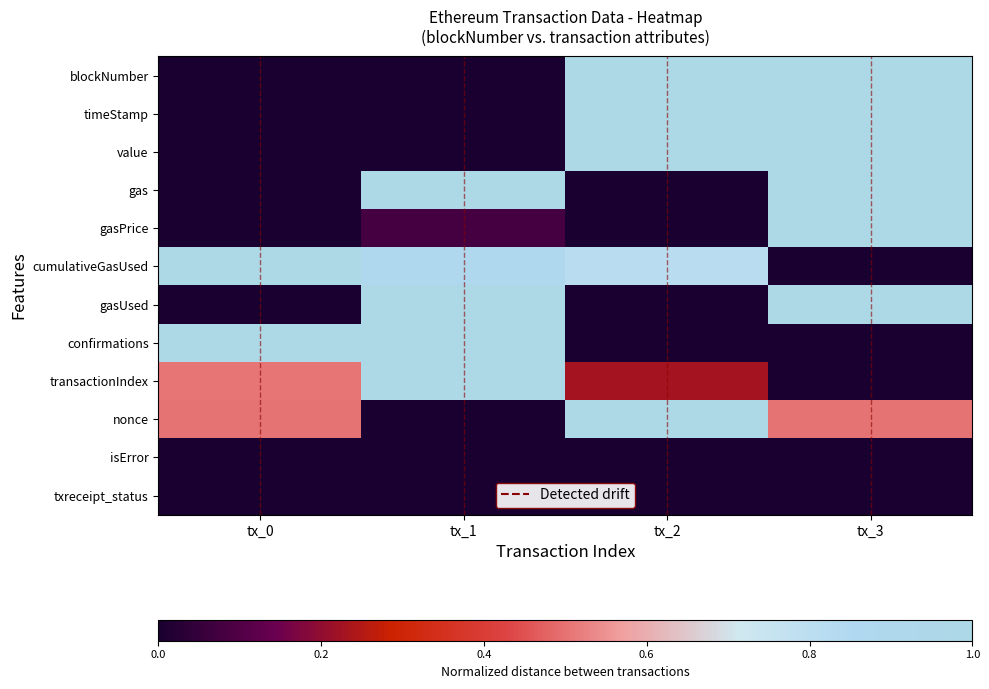

Reading right to left, extract all data points from this chart.

blockNumber: tx_3=1.0	tx_2=1.0	tx_1=0.0	tx_0=0.0
timeStamp: tx_3=1.0	tx_2=1.0	tx_1=0.0	tx_0=0.0
value: tx_3=1.0	tx_2=1.0	tx_1=0.0	tx_0=0.0
gas: tx_3=1.0	tx_2=0.0	tx_1=1.0	tx_0=0.0
gasPrice: tx_3=1.0	tx_2=0.0	tx_1=0.1	tx_0=0.0
cumulativeGasUsed: tx_3=0.0	tx_2=0.8	tx_1=0.9	tx_0=1.0
gasUsed: tx_3=1.0	tx_2=0.0	tx_1=1.0	tx_0=0.0
confirmations: tx_3=0.0	tx_2=0.0	tx_1=1.0	tx_0=1.0
transactionIndex: tx_3=0.0	tx_2=0.2	tx_1=1.0	tx_0=0.5
nonce: tx_3=0.5	tx_2=1.0	tx_1=0.0	tx_0=0.5
isError: tx_3=0.0	tx_2=0.0	tx_1=0.0	tx_0=0.0
txreceipt_status: tx_3=0.0	tx_2=0.0	tx_1=0.0	tx_0=0.0